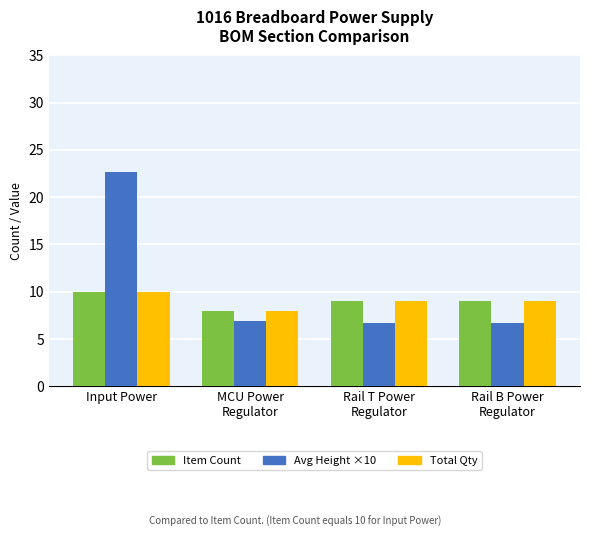

What is the spread (max minus min) of values at Input Power?

12.7